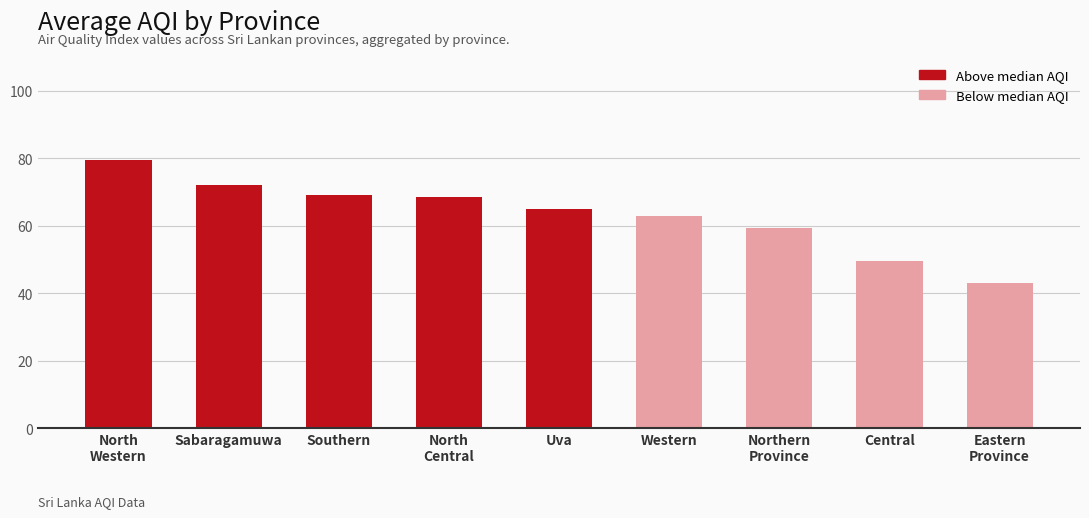

At which category does the chart reach its peak across all series?

North
Western